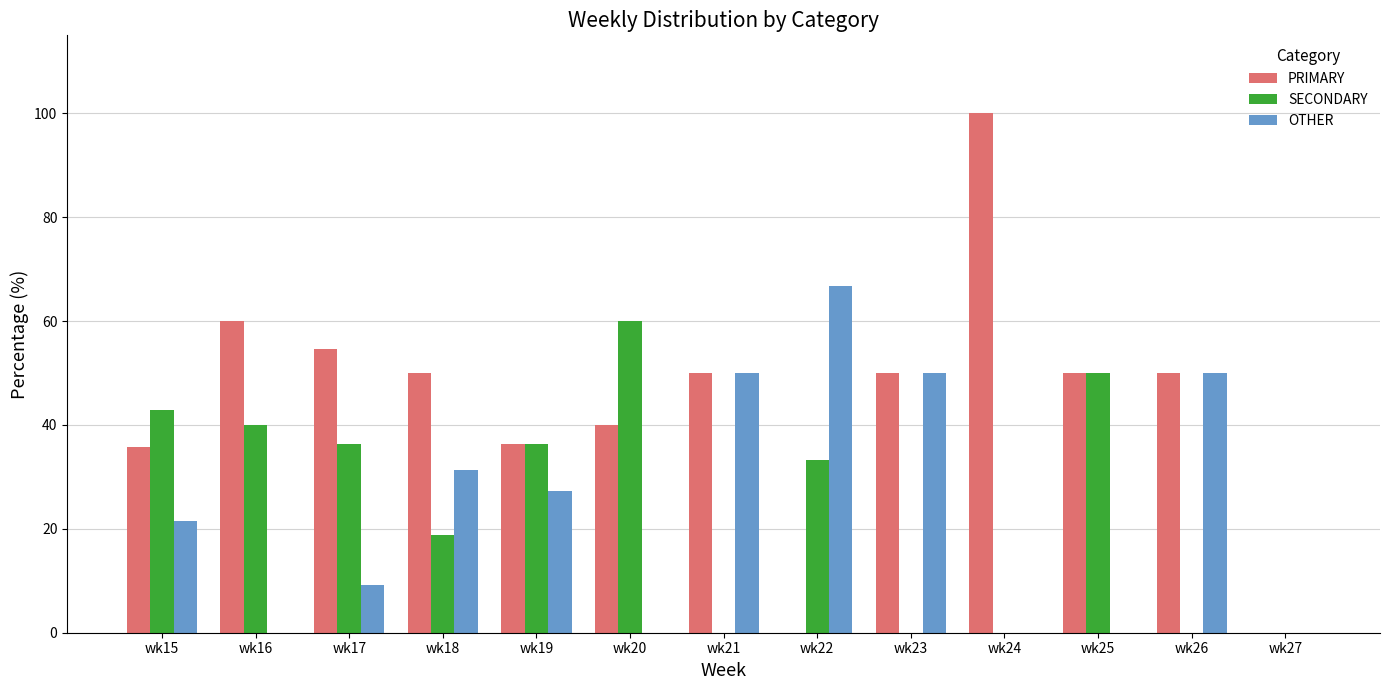

What is the total value across all series at wk23?

100.0